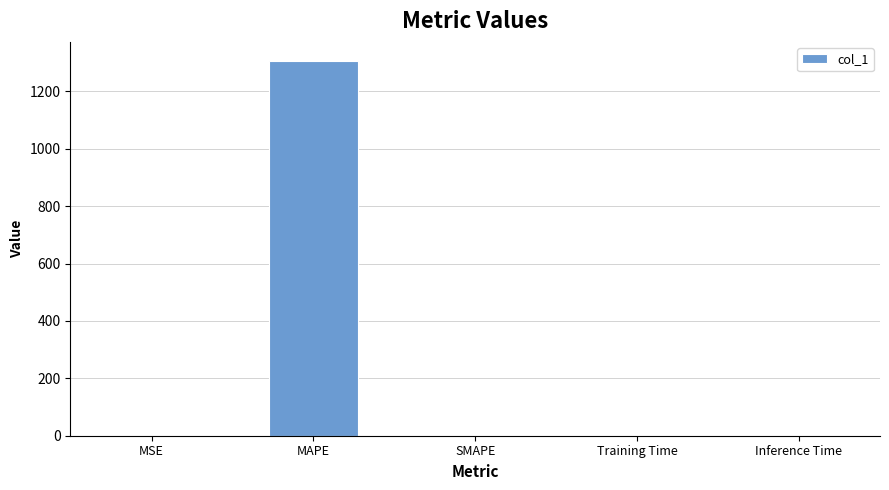

What is the difference between the values at MSE and MAPE?

1307.1